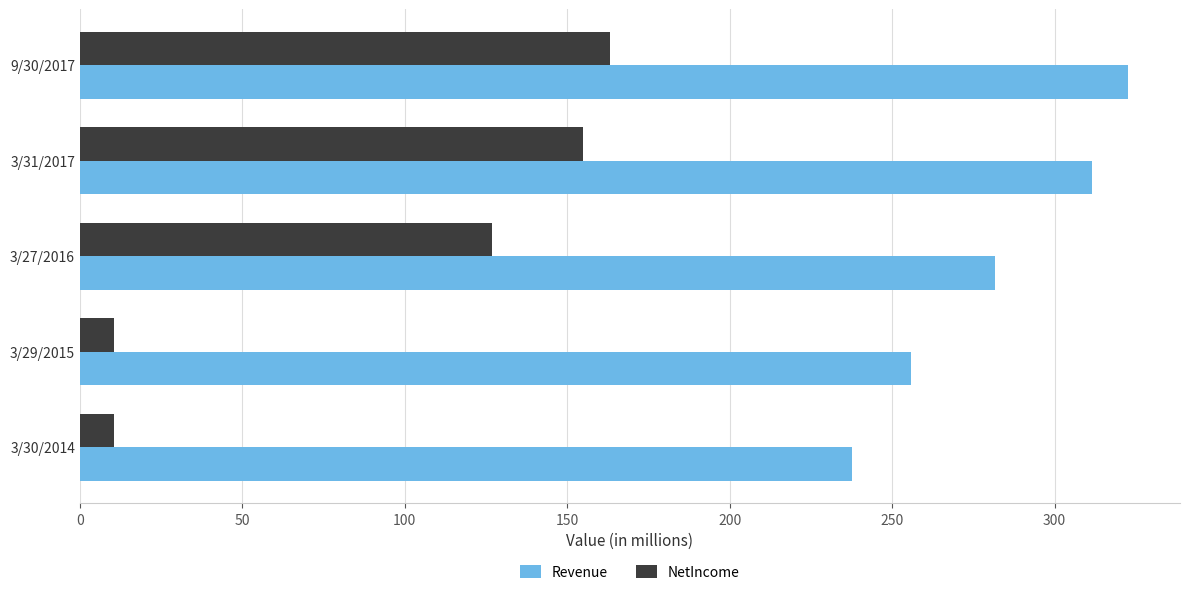

Which series has the largest total across all categories?

Revenue